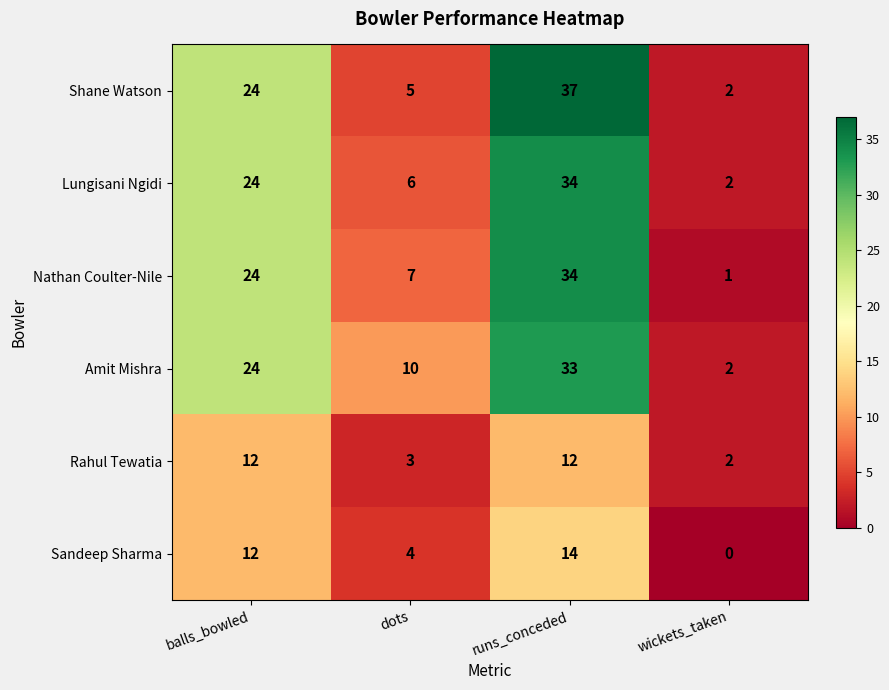

How many positive values does the Sandeep Sharma series have?

3